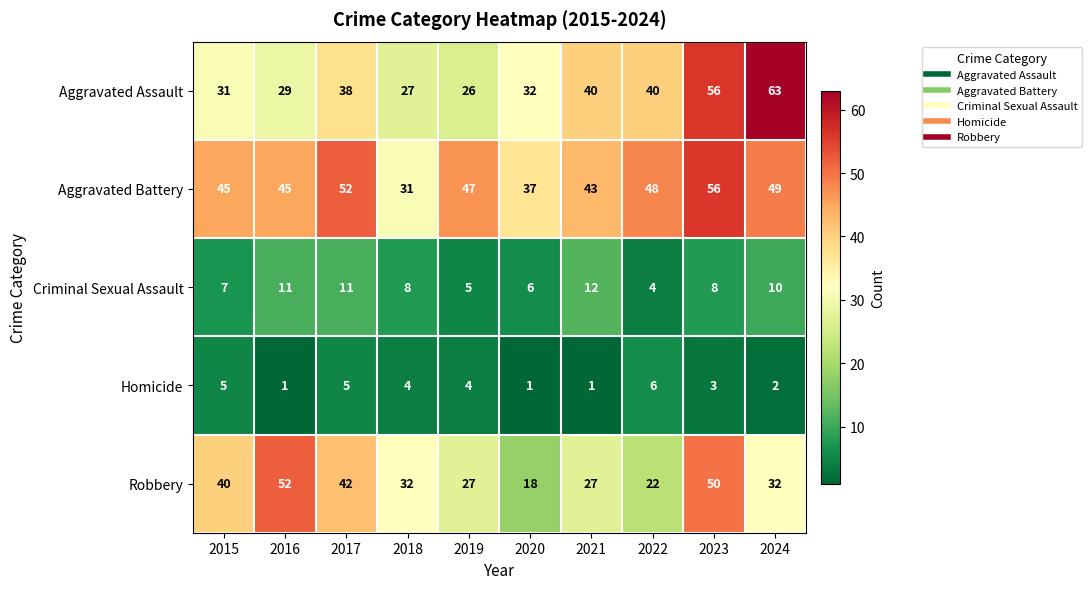

What is the total value across all series at 2018?

102